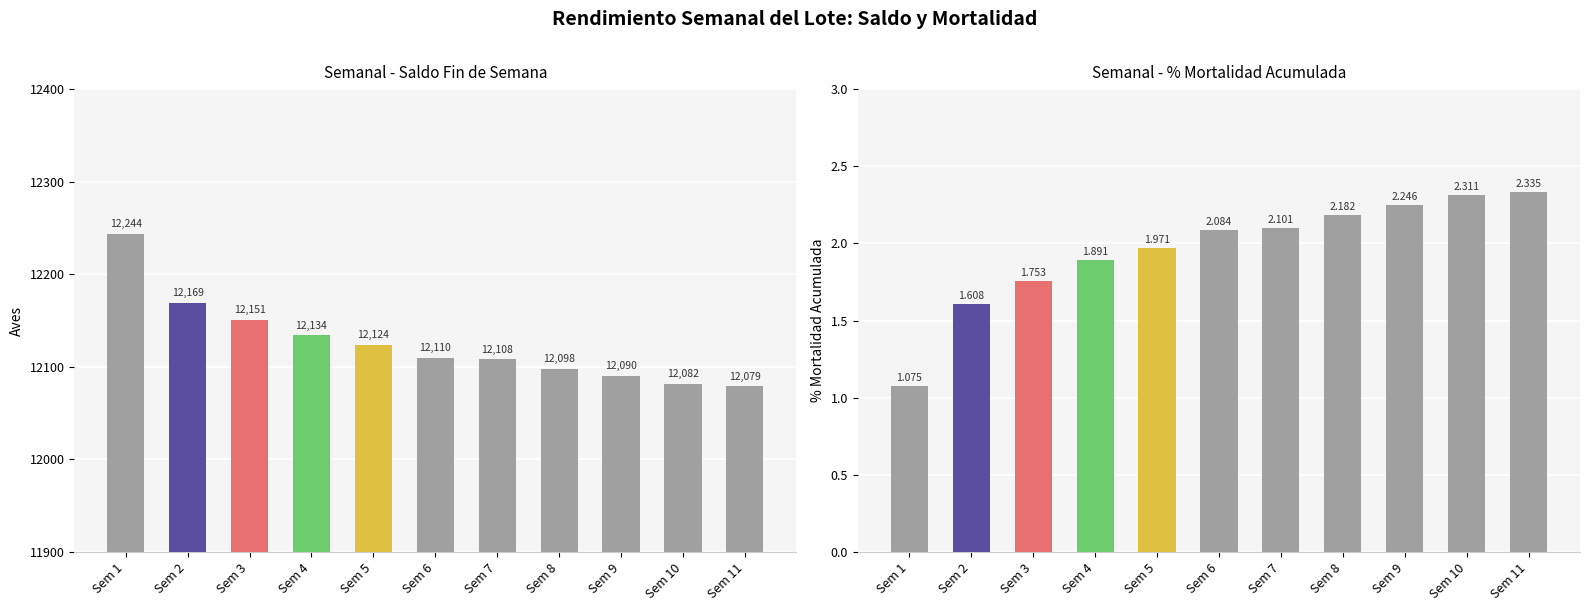

True or false: % MORTALIDAD ACUMULADA has a value of 1.0 at Sem 11.

False